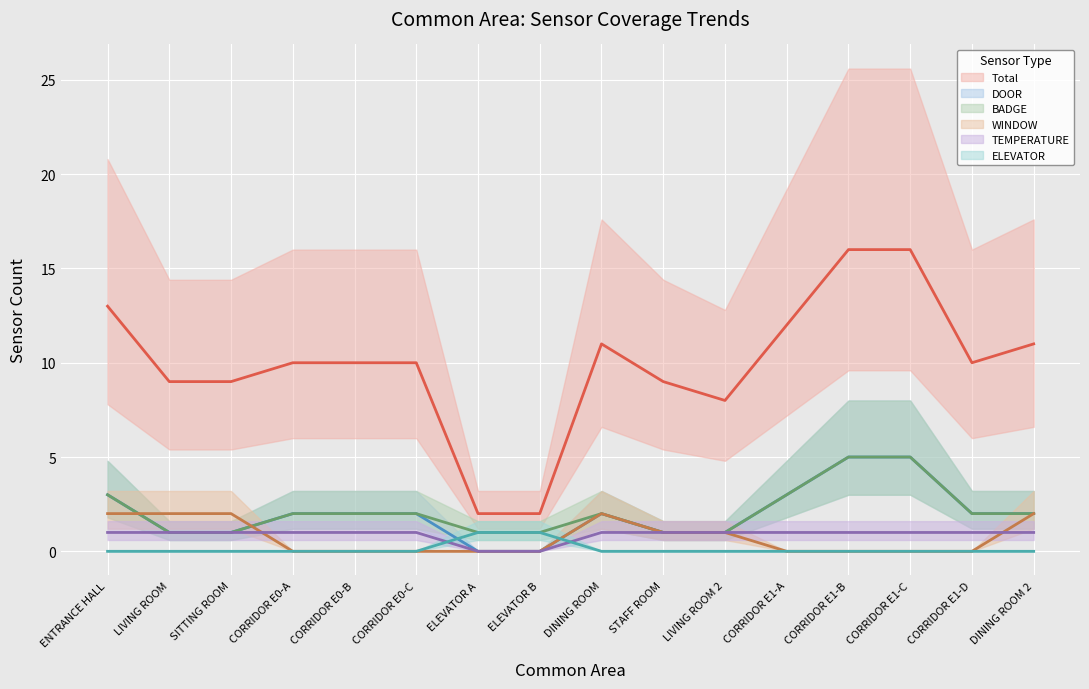

Is it true that ELEVATOR equals 0 at CORRIDOR E1-A?

True